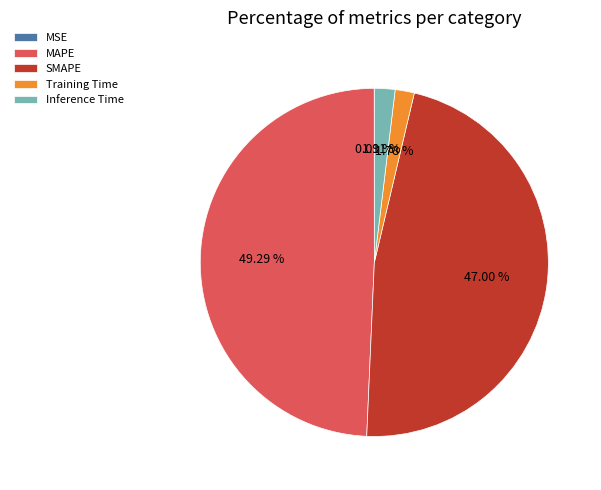

Does MAPE account for over 50% of the chart?

No